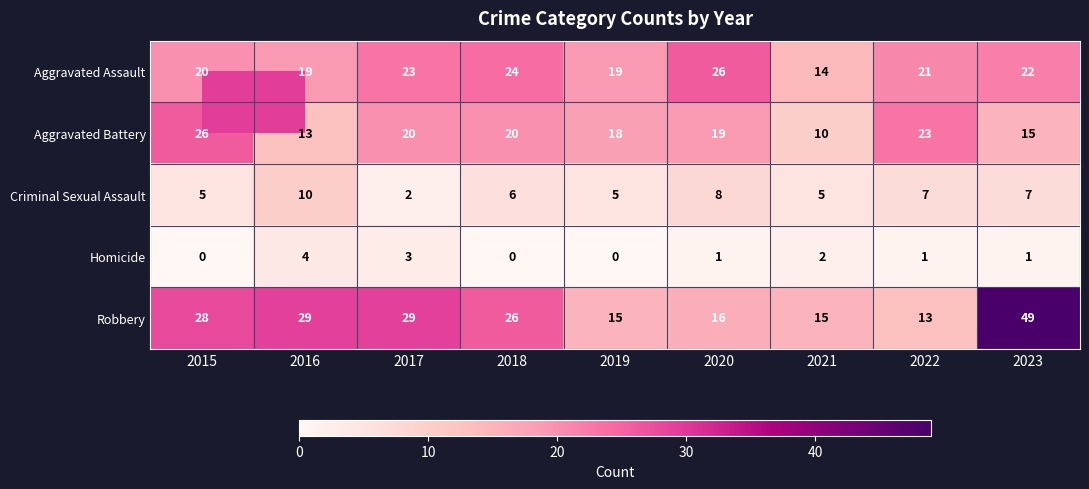

How many values in the Robbery series are below 26?

4